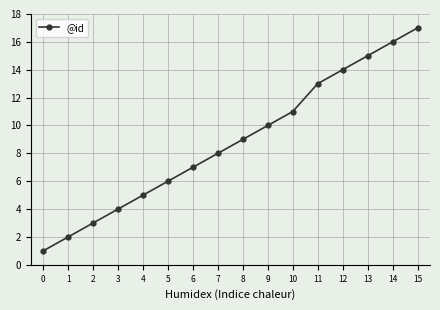

Rank the categories by value from lowest to highest.

0, 1, 2, 3, 4, 5, 6, 7, 8, 9, 10, 11, 12, 13, 14, 15